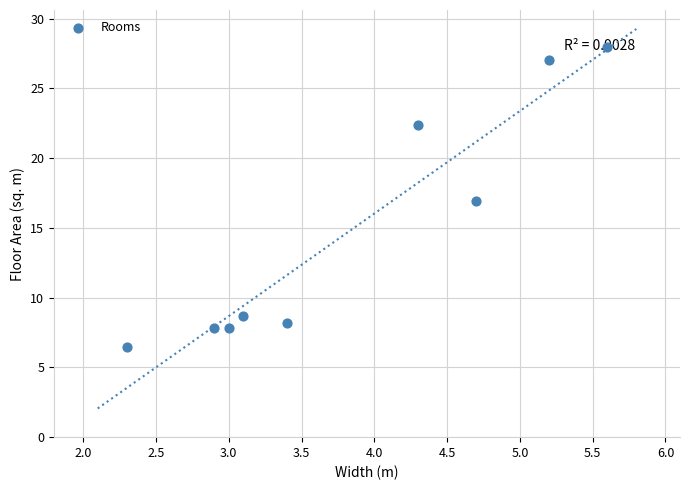

What is the average X value?

3.8